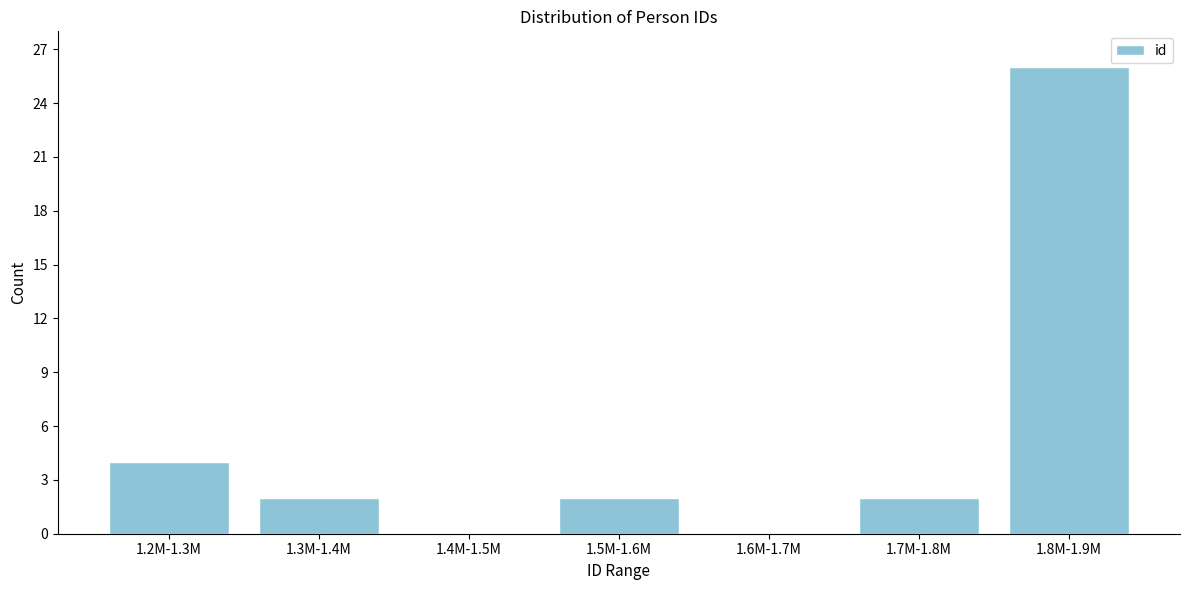

Reading left to right, transcribe all the data shown in this chart.

1.2M-1.3M=4	1.3M-1.4M=2	1.4M-1.5M=0	1.5M-1.6M=2	1.6M-1.7M=0	1.7M-1.8M=2	1.8M-1.9M=26